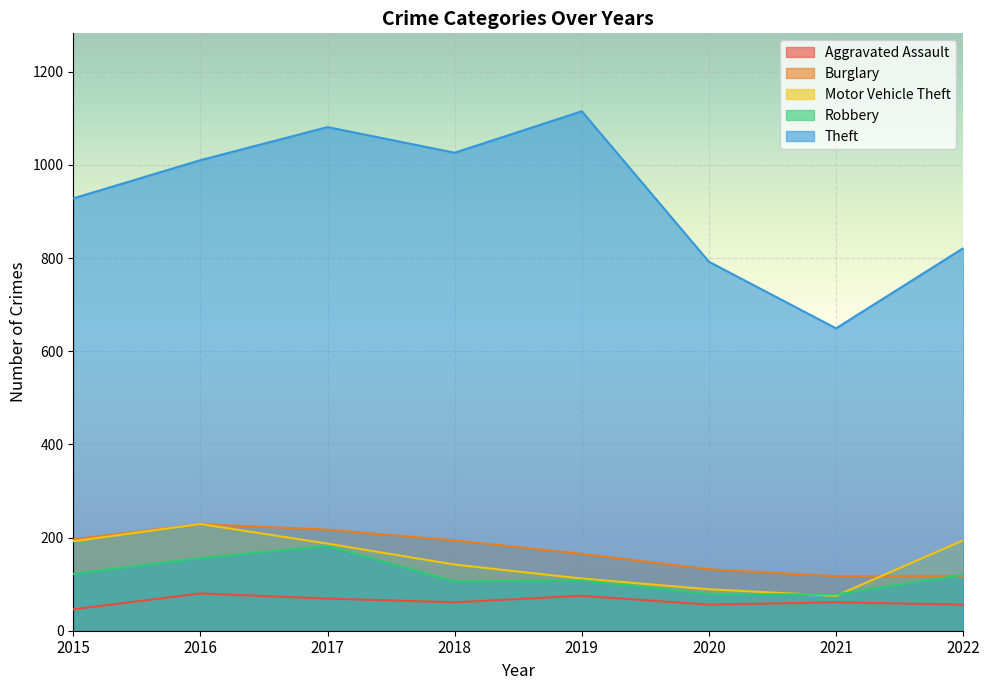

At how many categories does at least one series exceed 944?

4